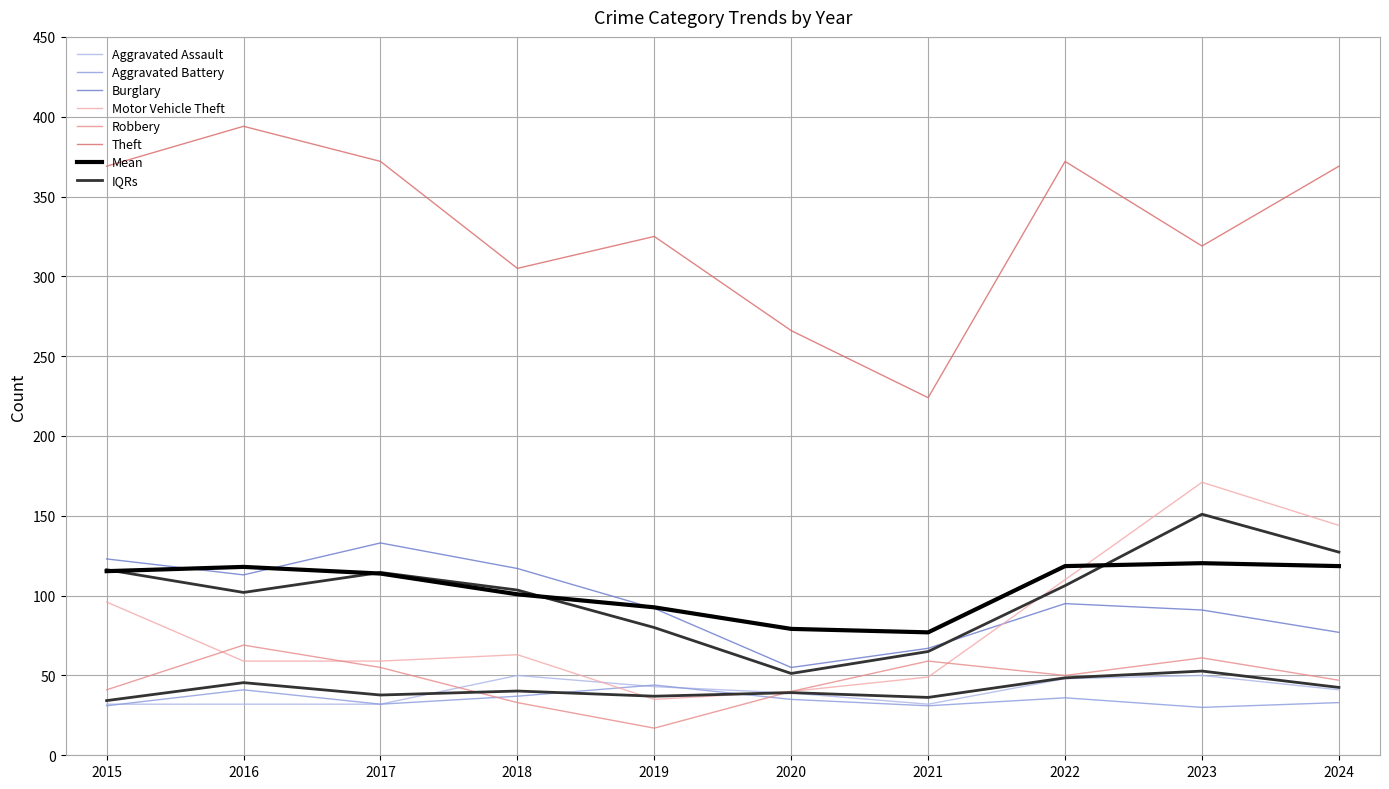

What is the difference between the maximum and second lowest values in the Burglary series?

66